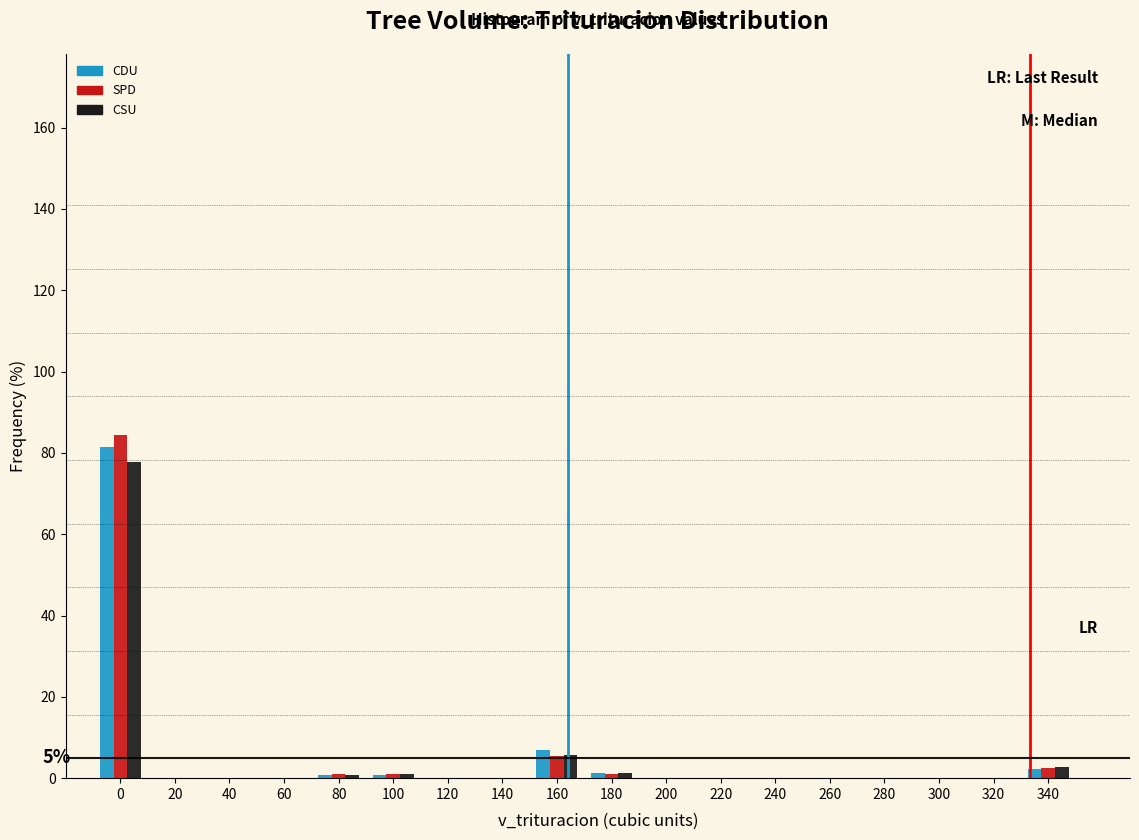

In the SPD series, which range on the x-axis has the tallest bar?

-10 to 10